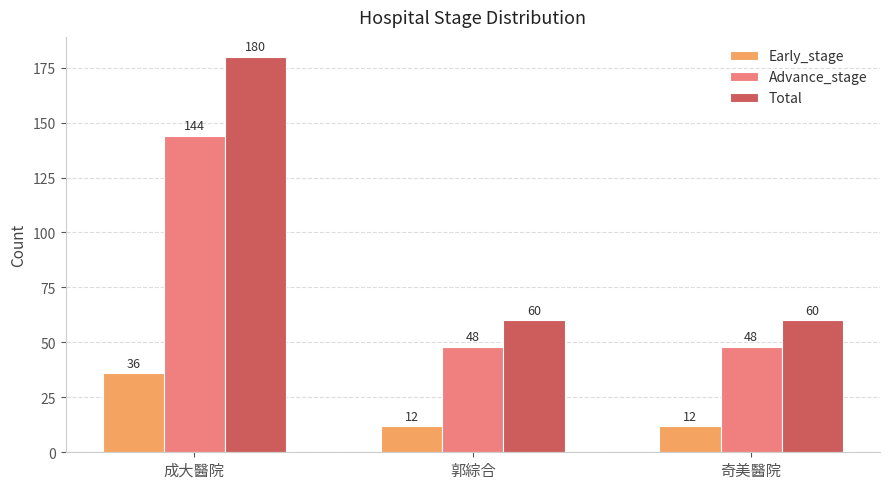

Does the chart contain any negative values?

No